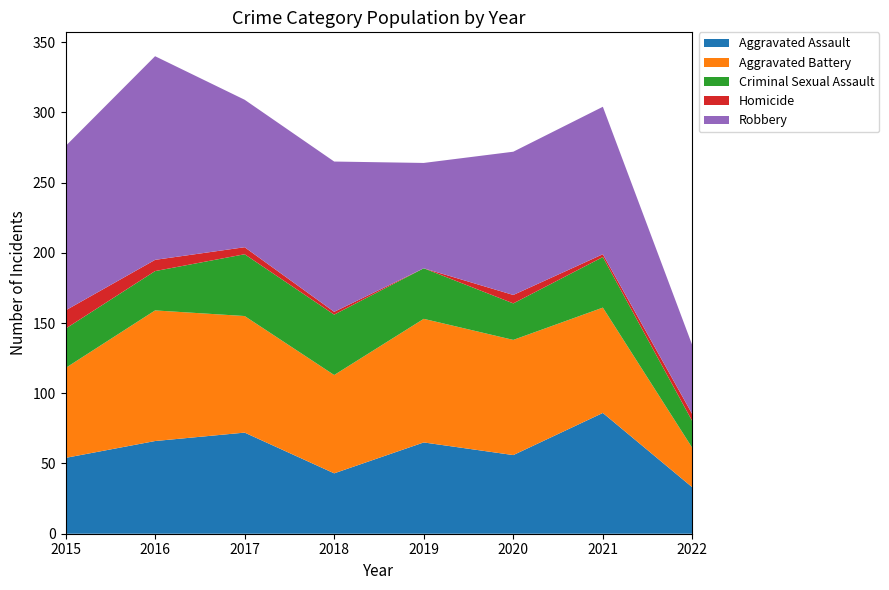

Reading left to right, what are all the values shown in this chart?

Aggravated Assault: 54	66	72	43	65	56	86	33
Aggravated Battery: 64	93	83	70	88	82	75	28
Criminal Sexual Assault: 28	28	44	43	36	26	36	19
Homicide: 13	8	5	2	0	6	2	5
Robbery: 117	145	105	107	75	102	105	49